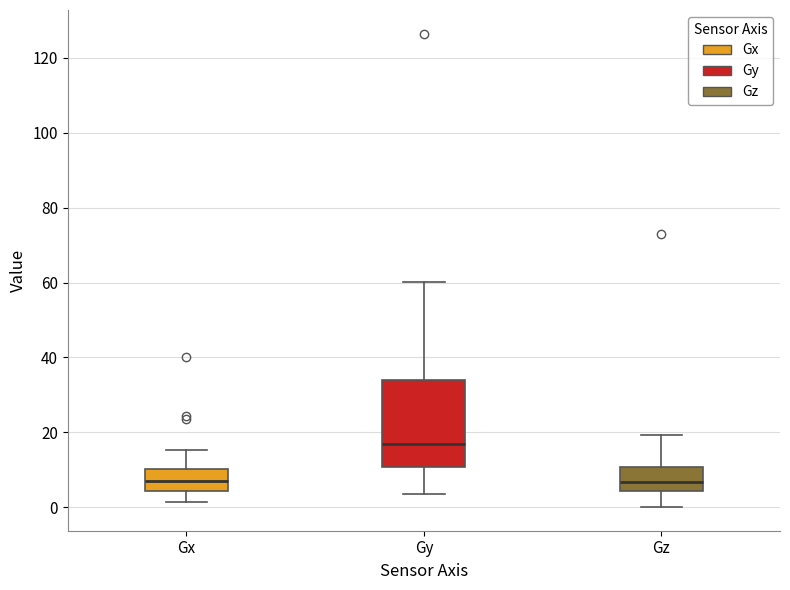

Reading left to right, transcribe this box plot: for each box, give where its median line is, the range the box spans, and where its two whiskers end, as read against the y-axis. The values are not printed on the chart, so give them approximately, as read against the axis.

Gx: median 8, box 4 to 10, whiskers 2 to 16
Gy: median 16, box 10 to 34, whiskers 4 to 60
Gz: median 6, box 4 to 10, whiskers 0 to 20